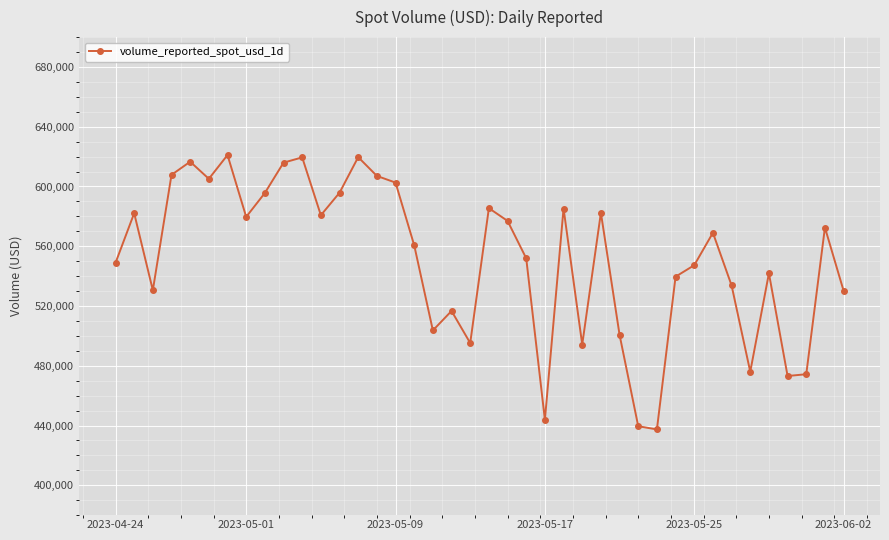

What is the average value?

551508.3